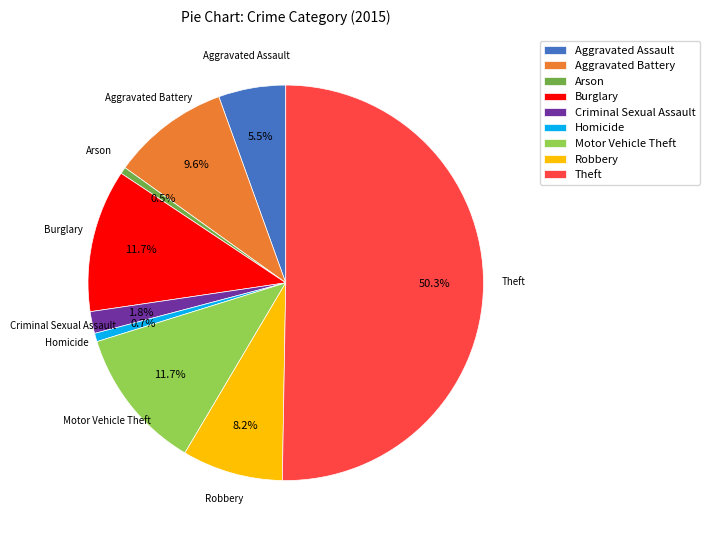

Which slice is the largest?

Theft